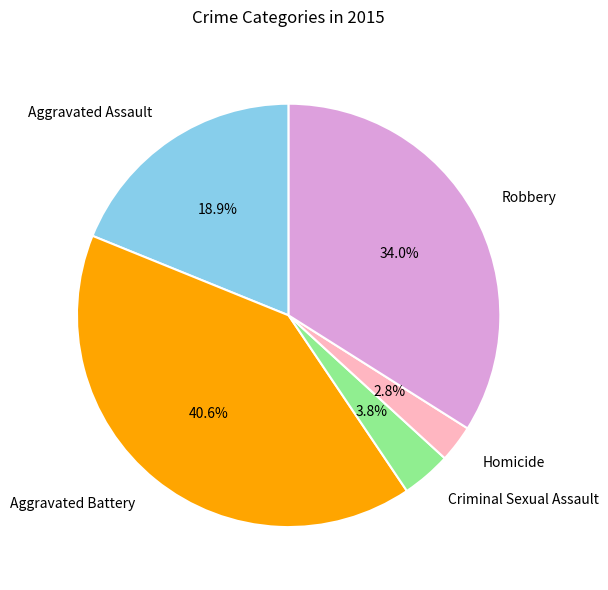

Is there a majority slice in this chart?

No